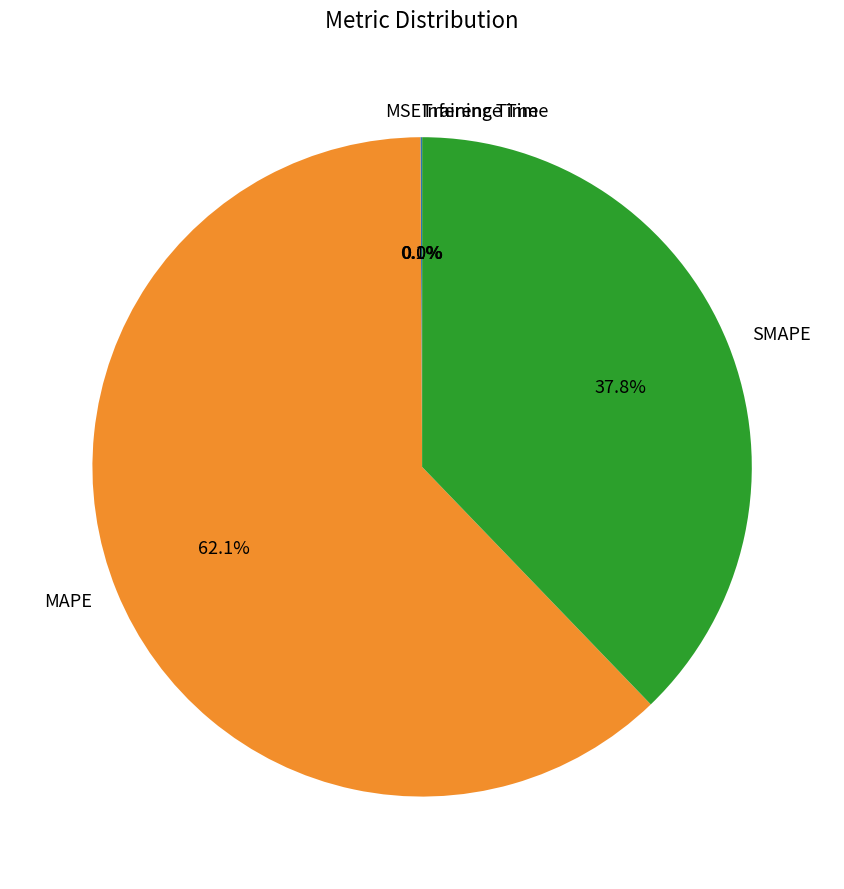

What is the ratio of the value at SMAPE to the value at MAPE?

0.6